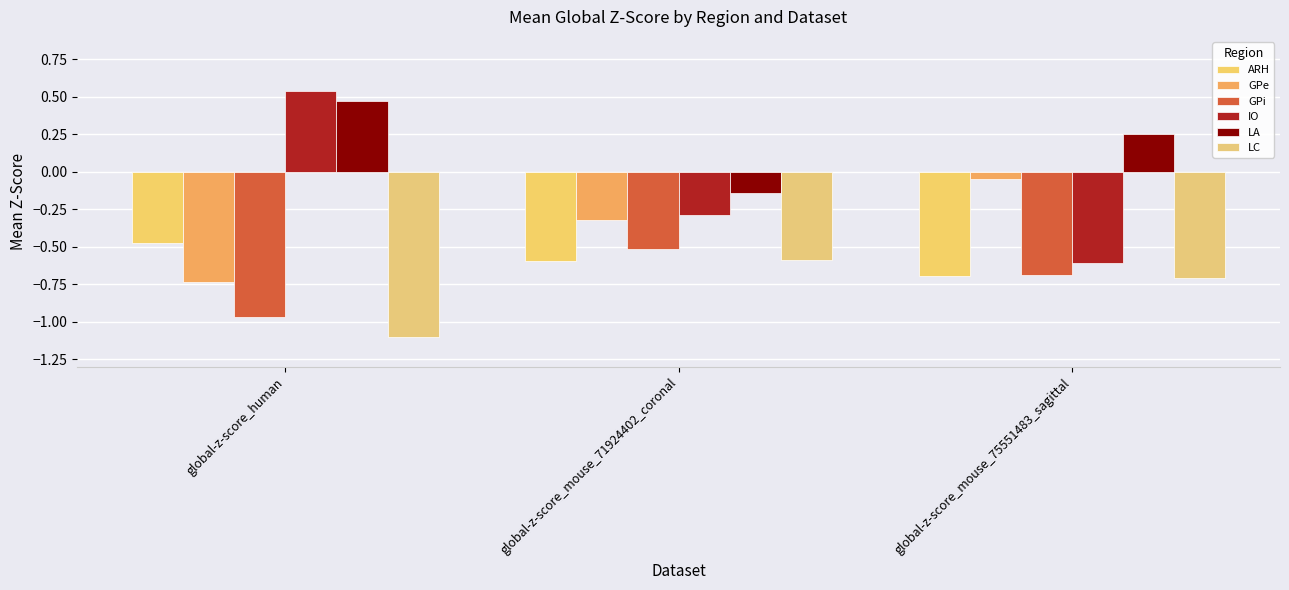

What is the lowest value of the GPe series?

-0.7